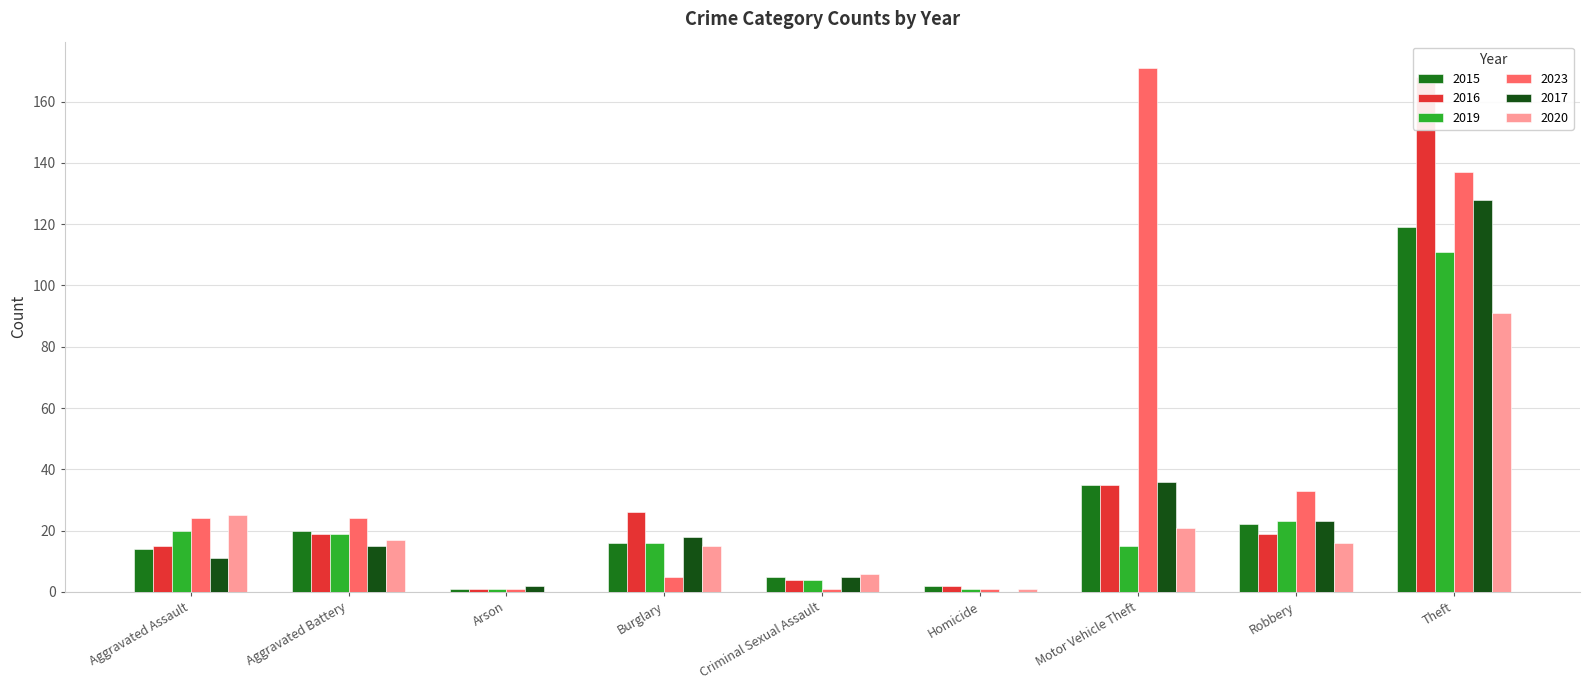

At which label does 2015 first exceed 16?

Aggravated Battery